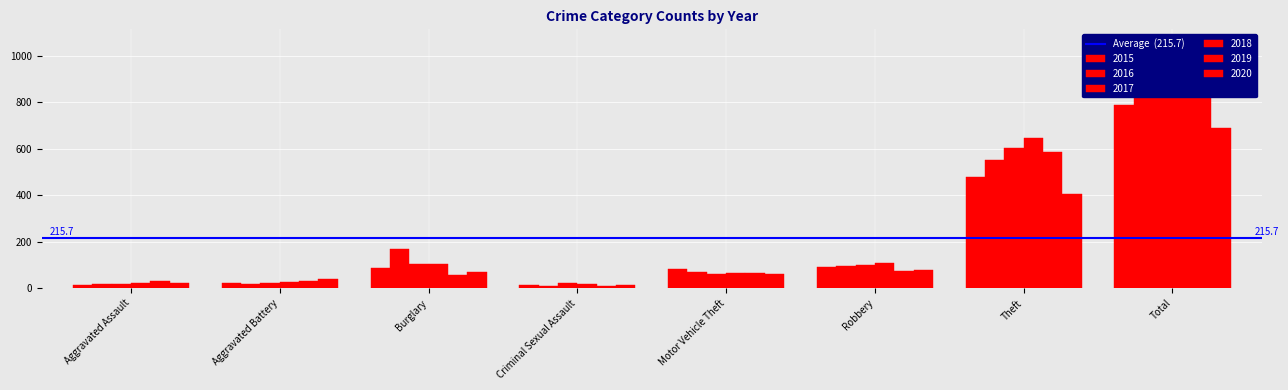

What is the label of the 7th bar from the right?

Aggravated Battery